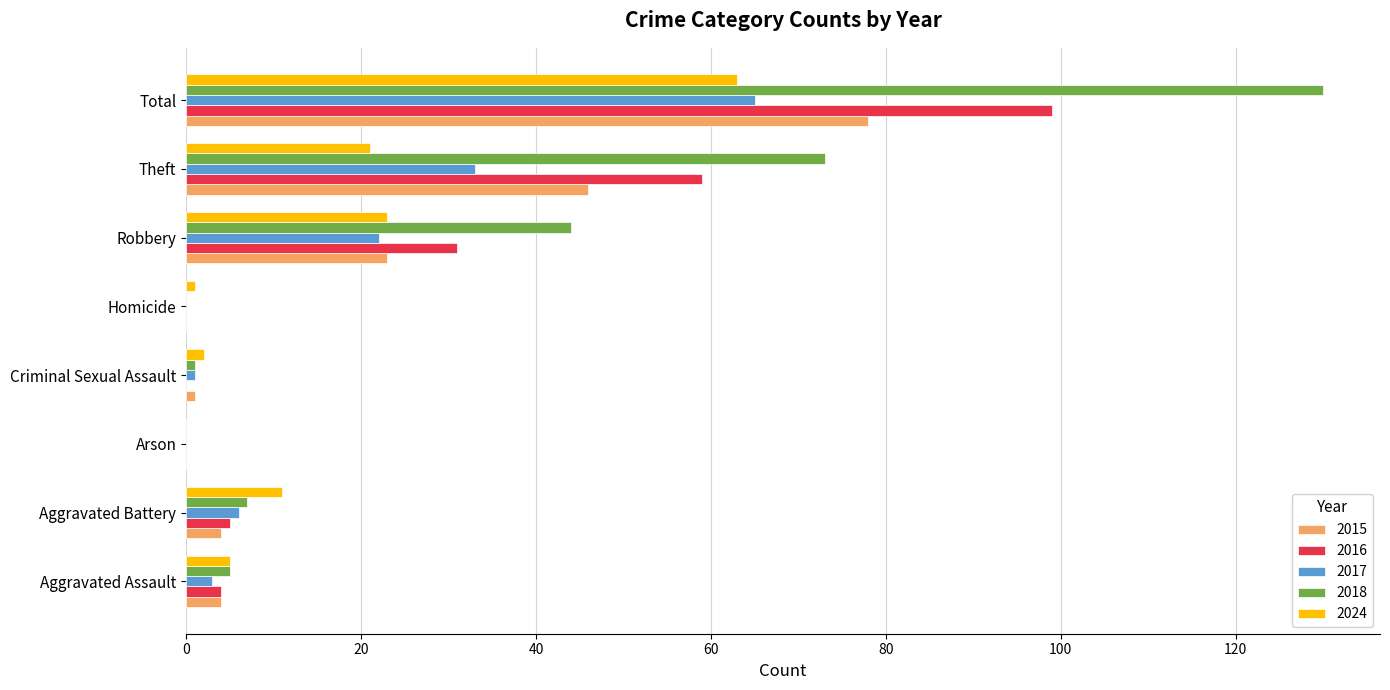

Is it true that 2016 equals 59 at Theft?

True